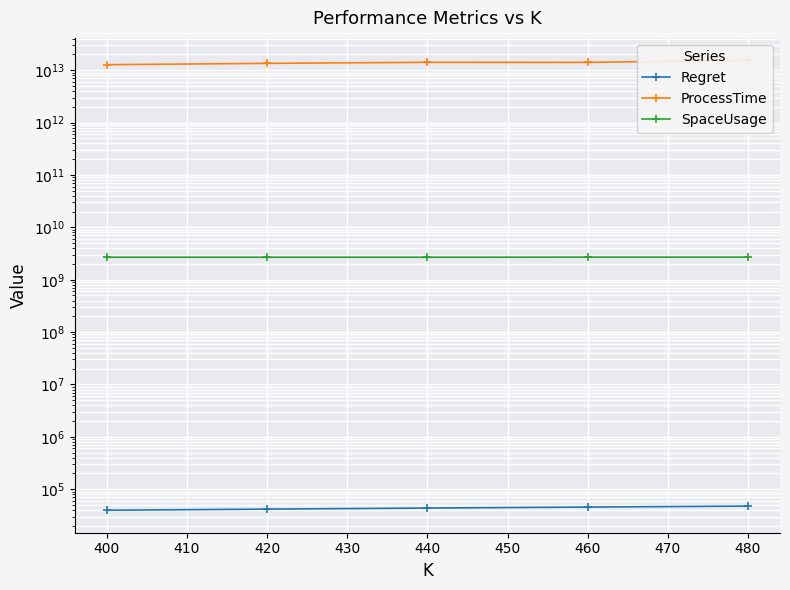

What are all the series names shown in the legend?

Regret, ProcessTime, SpaceUsage